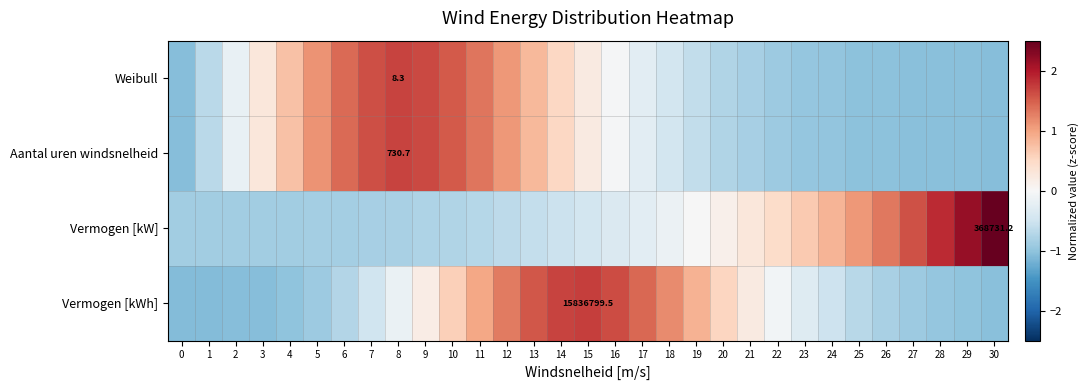

How many categories are shown in the chart?

31